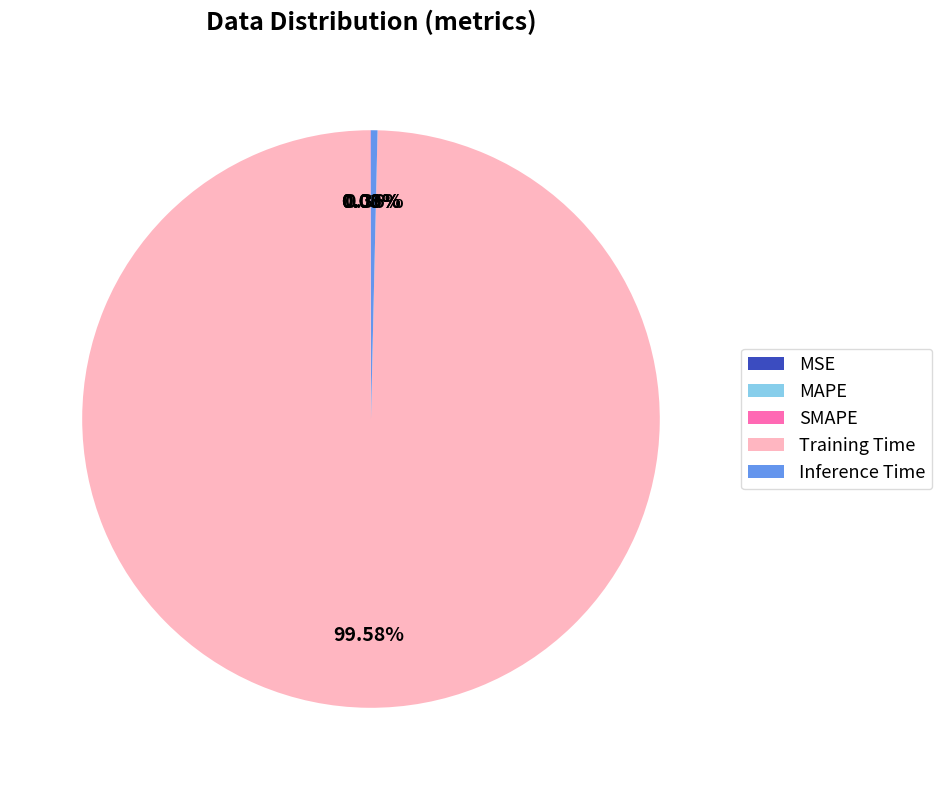

Is the sum of Inference Time and Training Time greater than half?

Yes